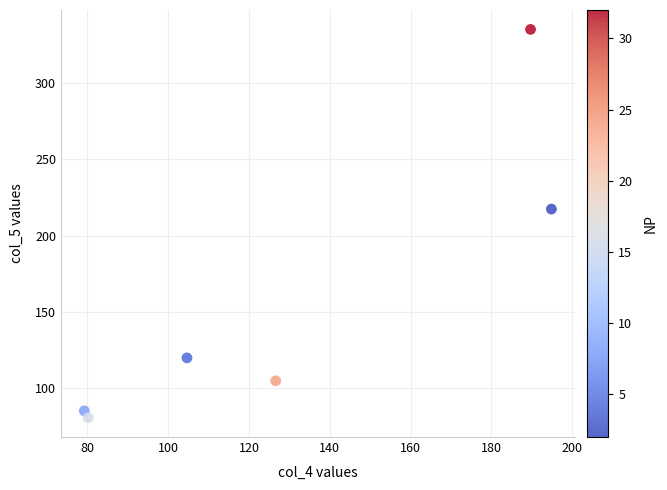

What Y value in the scatter plot is closest to 207?

217.4